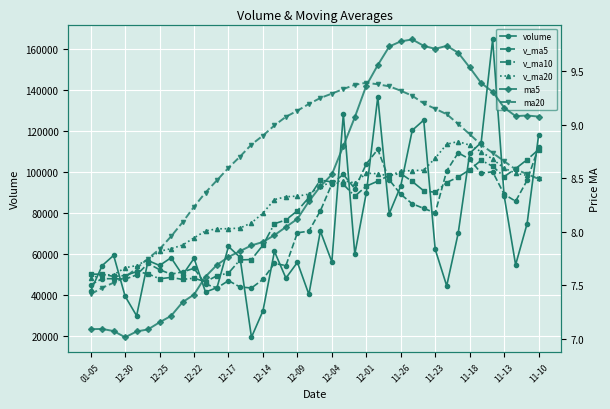

What is the sum of the ma20 values at 12-30 and 26?

16.8